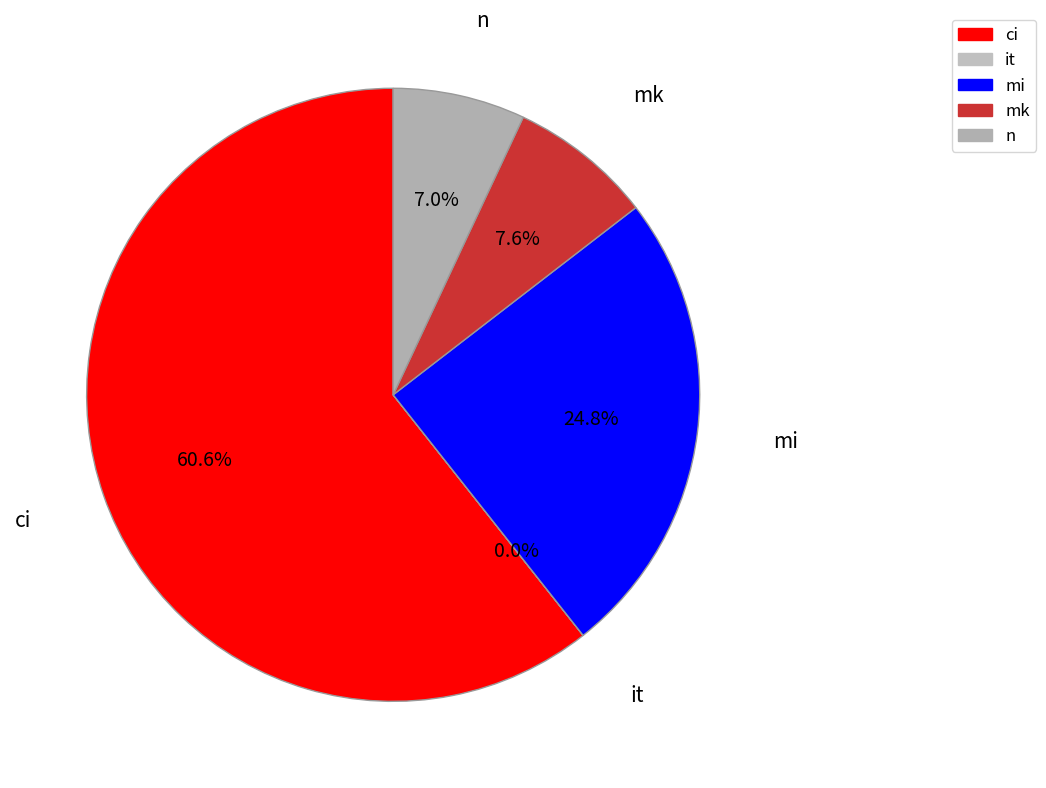

To the nearest percent, what is the combined percentage of mi and ci?

85%